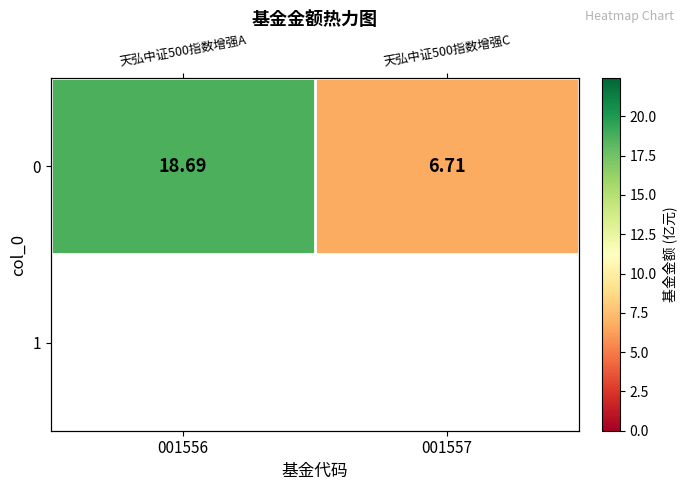

Reading left to right, extract all data points from this chart.

18.7	6.7